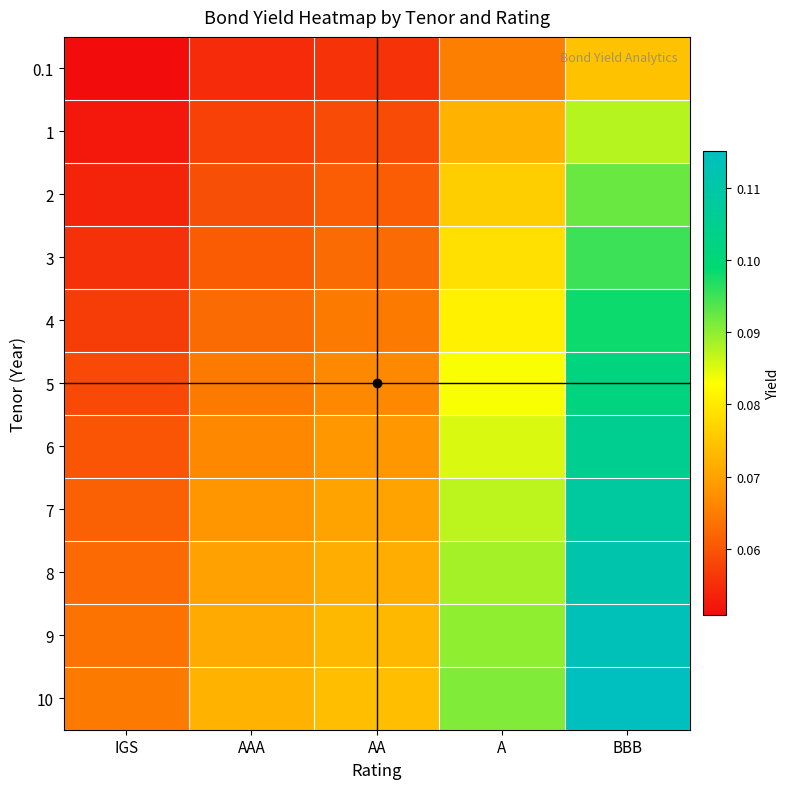

Reading left to right, list all the values displayed in this chart.

0.1: IGS=0.1	AAA=0.1	AA=0.1	A=0.1	BBB=0.1
1: IGS=0.1	AAA=0.1	AA=0.1	A=0.1	BBB=0.1
2: IGS=0.1	AAA=0.1	AA=0.1	A=0.1	BBB=0.1
3: IGS=0.1	AAA=0.1	AA=0.1	A=0.1	BBB=0.1
4: IGS=0.1	AAA=0.1	AA=0.1	A=0.1	BBB=0.1
5: IGS=0.1	AAA=0.1	AA=0.1	A=0.1	BBB=0.1
6: IGS=0.1	AAA=0.1	AA=0.1	A=0.1	BBB=0.1
7: IGS=0.1	AAA=0.1	AA=0.1	A=0.1	BBB=0.1
8: IGS=0.1	AAA=0.1	AA=0.1	A=0.1	BBB=0.1
9: IGS=0.1	AAA=0.1	AA=0.1	A=0.1	BBB=0.1
10: IGS=0.1	AAA=0.1	AA=0.1	A=0.1	BBB=0.1